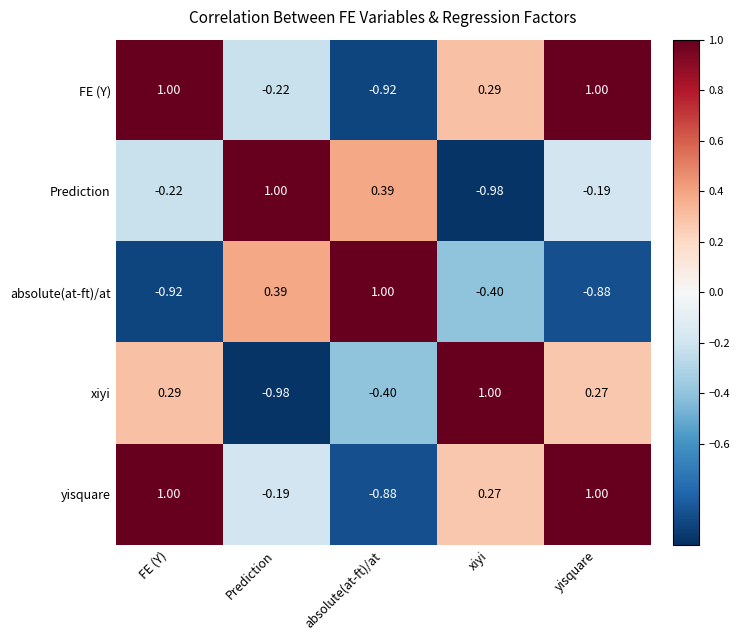

Rank the series at absolute(at-ft)/at from highest to lowest value.

absolute(at-ft)/at, Prediction, xiyi, yisquare, FE (Y)